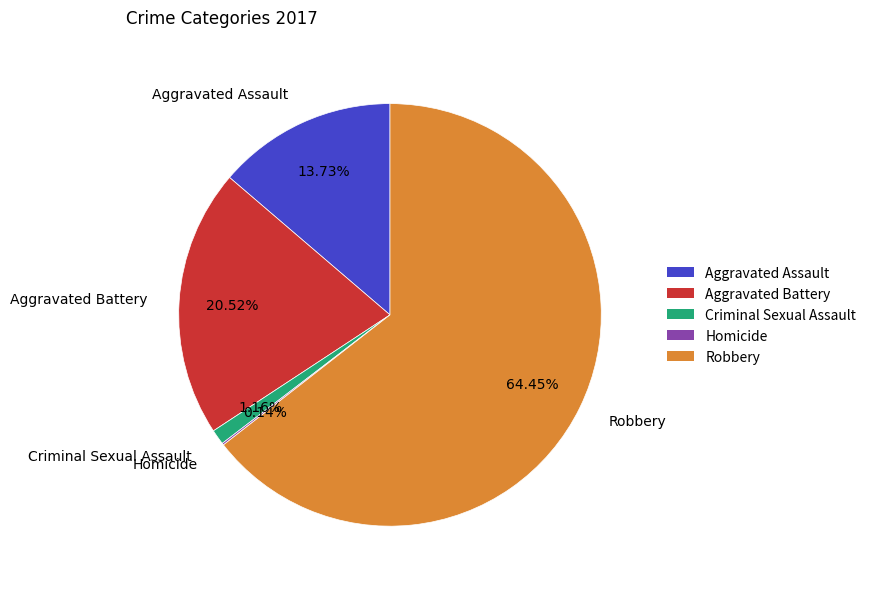

What percentage is the Aggravated Assault slice, to the nearest percent?

14%